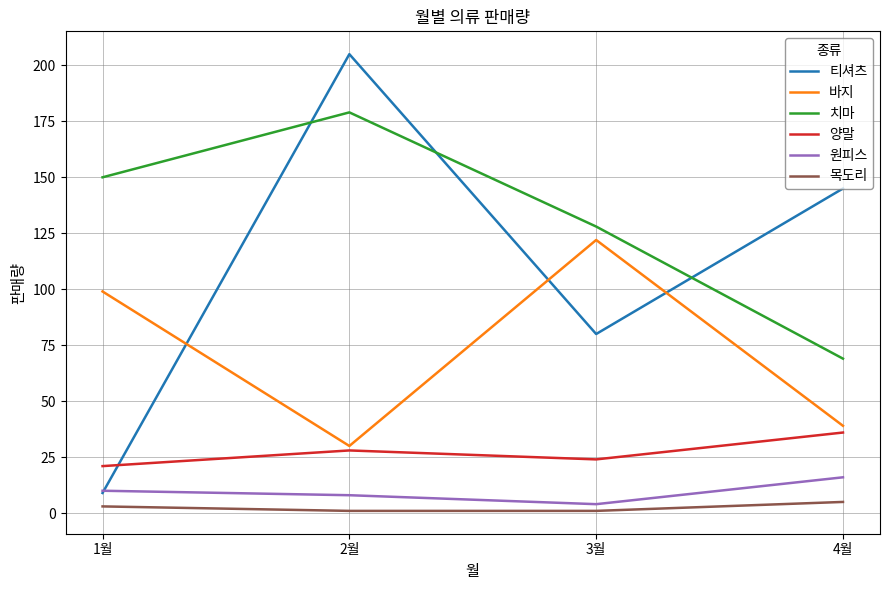

Reading right to left, extract all data points from this chart.

티셔츠: 145	80	205	9
바지: 39	122	30	99
치마: 69	128	179	150
양말: 36	24	28	21
원피스: 16	4	8	10
목도리: 5	1	1	3